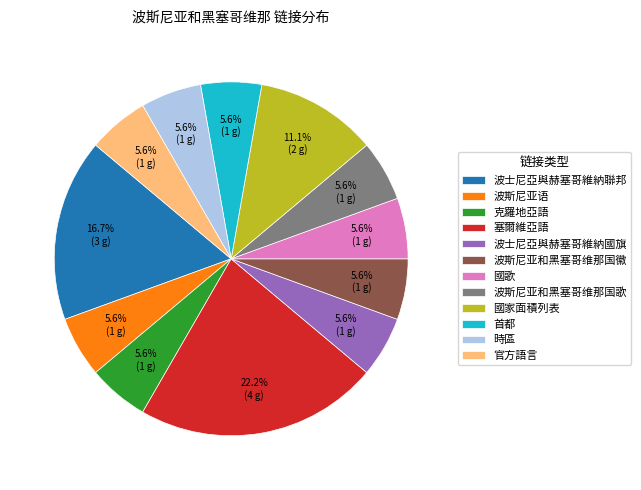

What is the total percentage of 波士尼亞與赫塞哥維納聯邦 and 首都?

22.2%